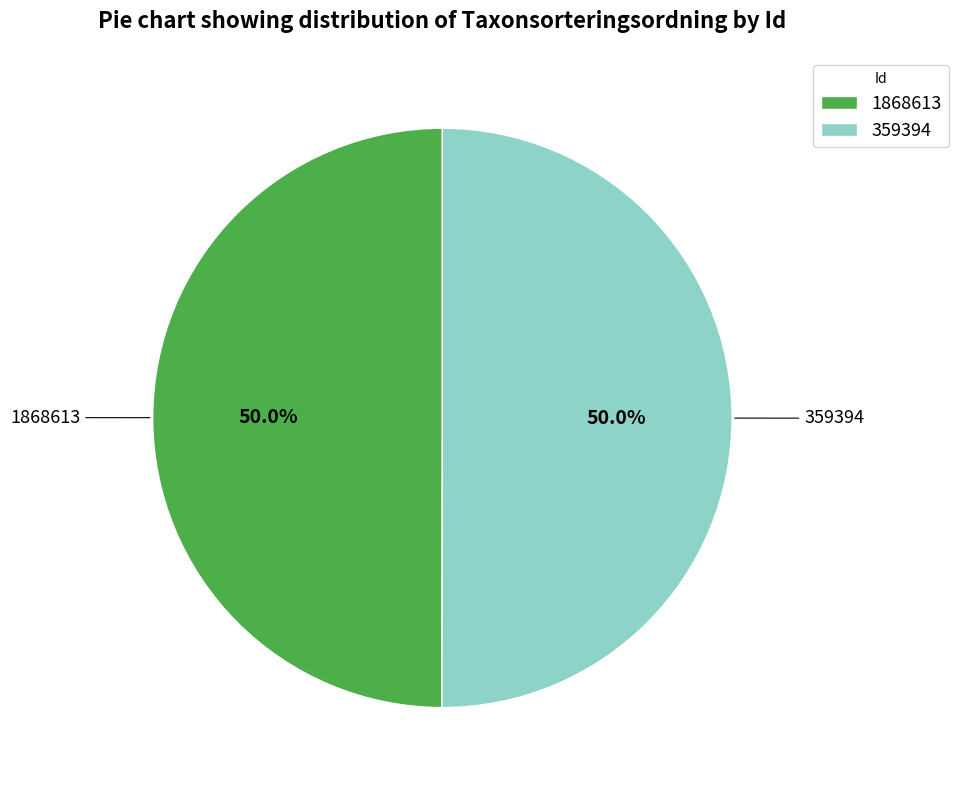

Is it true that 1868613 is 44% of the pie?

False